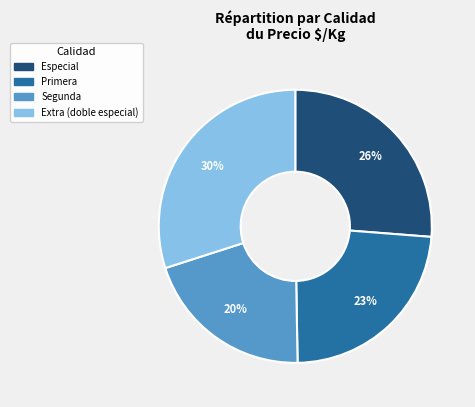

To the nearest percent, what is the average slice percentage?

25%